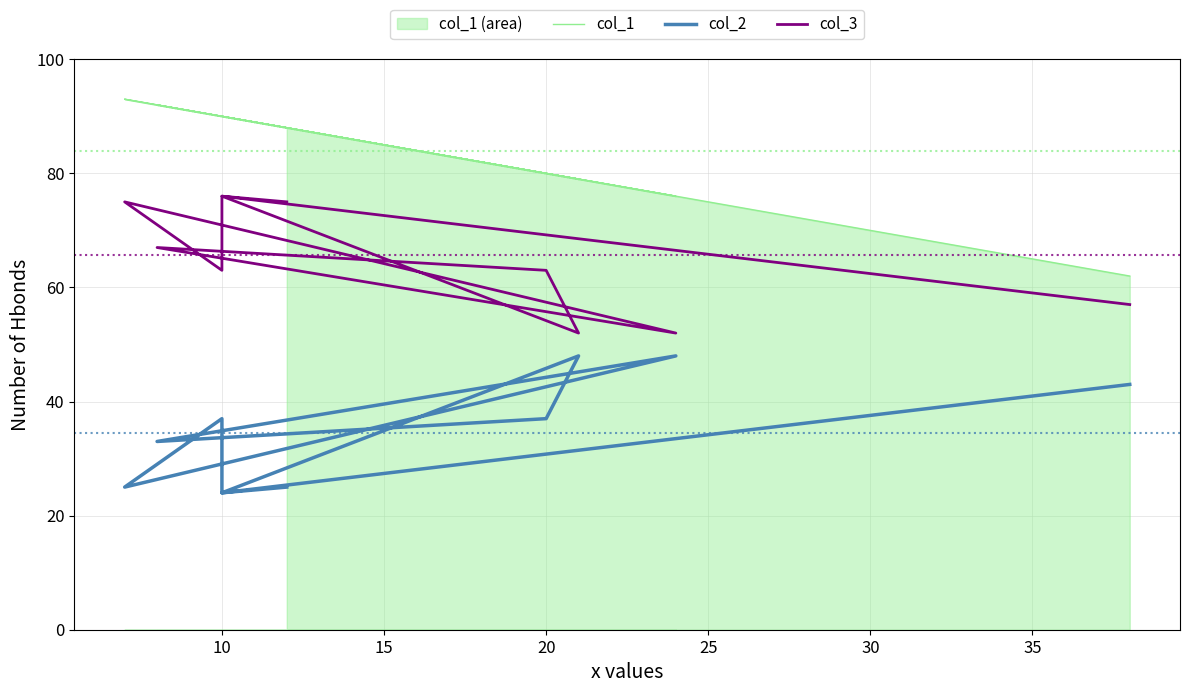

What is the sum of all col_1 values?

840